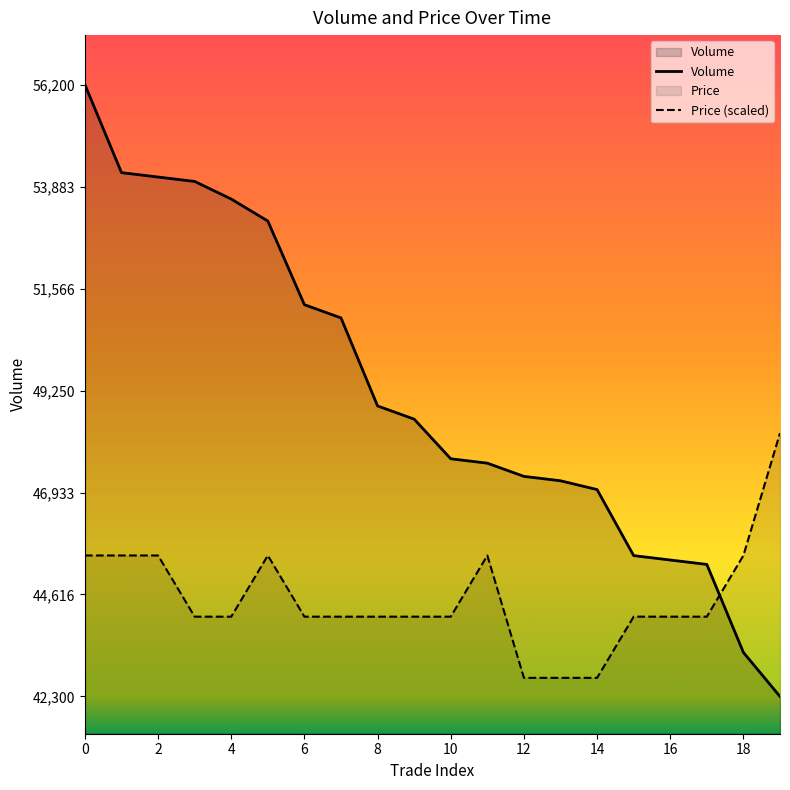

True or false: Volume has more than 2 points higher than both neighbors.

False